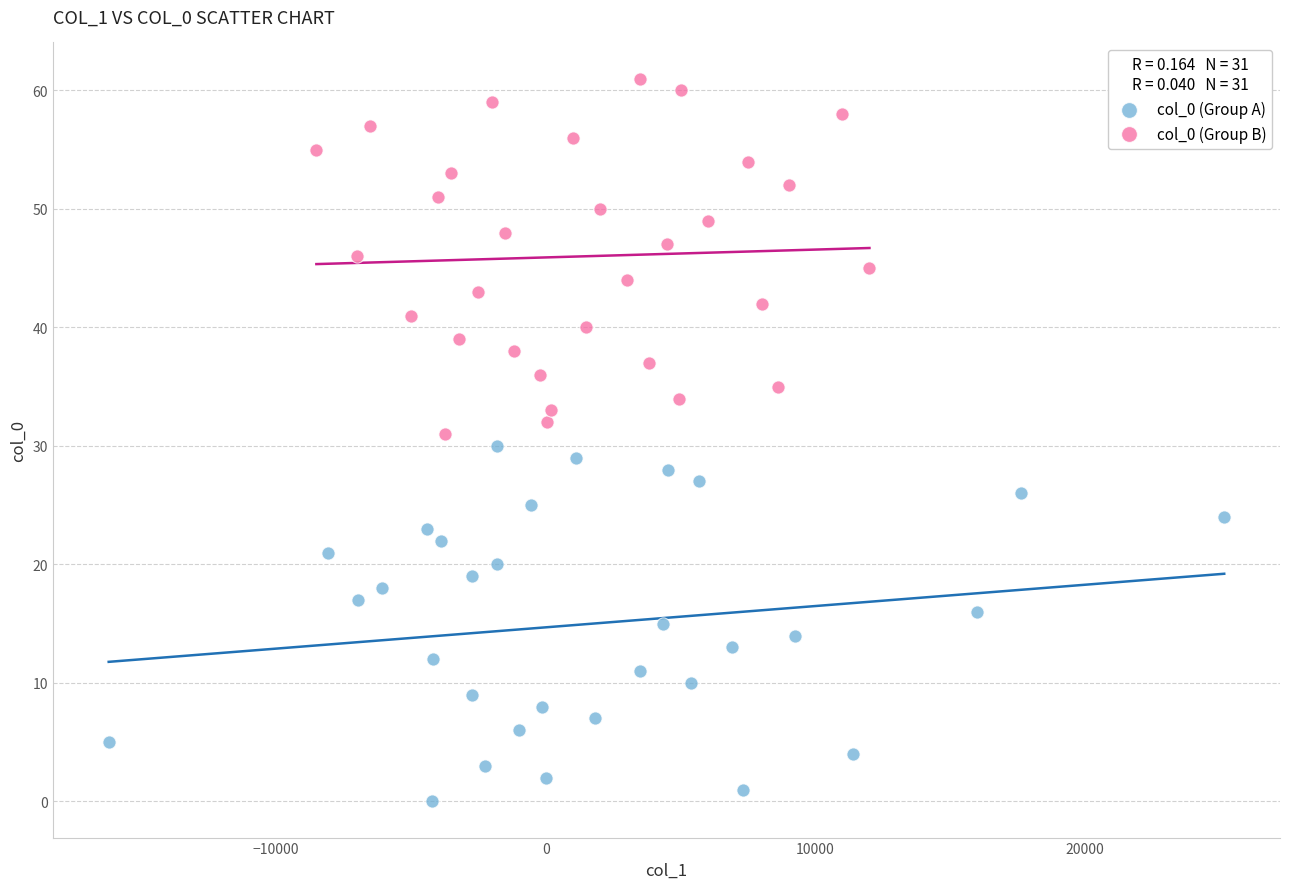

Which series contains the lowest Y value?

col_0 (Group A)